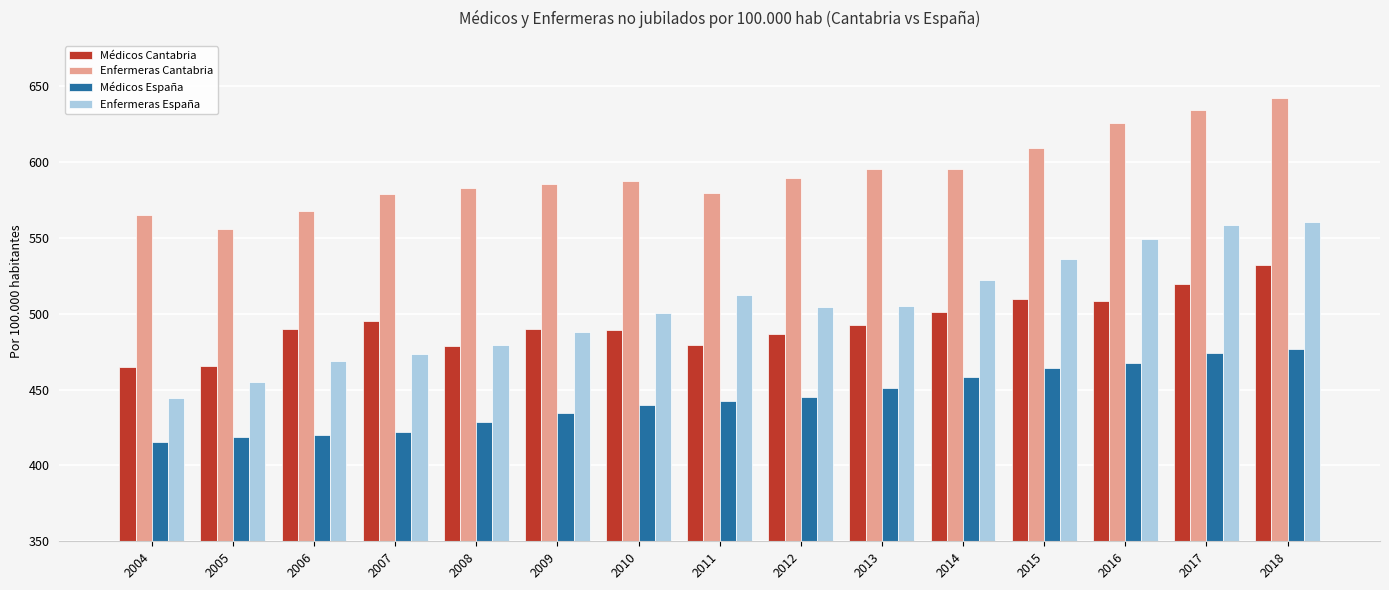

Are the bars grouped side by side (vs. stacked)?

Yes